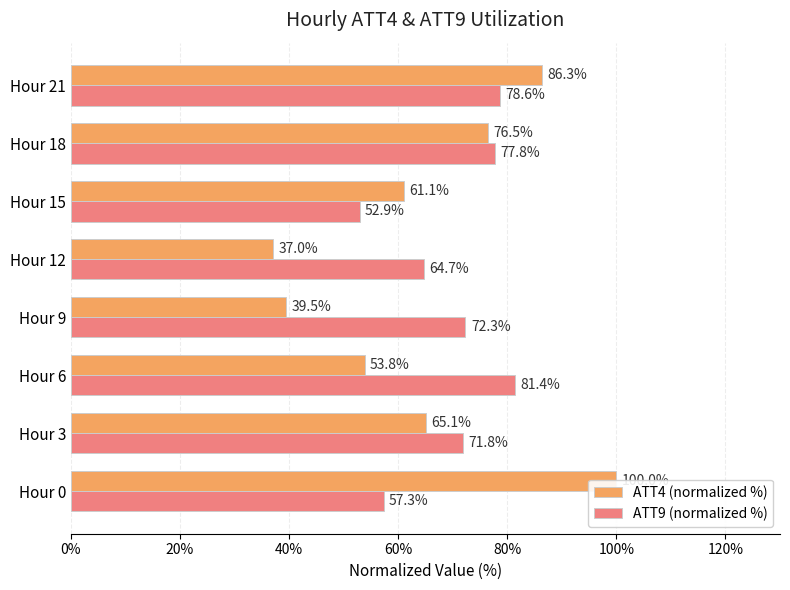

What is the minimum value for ATT9 (normalized %)?

52.9